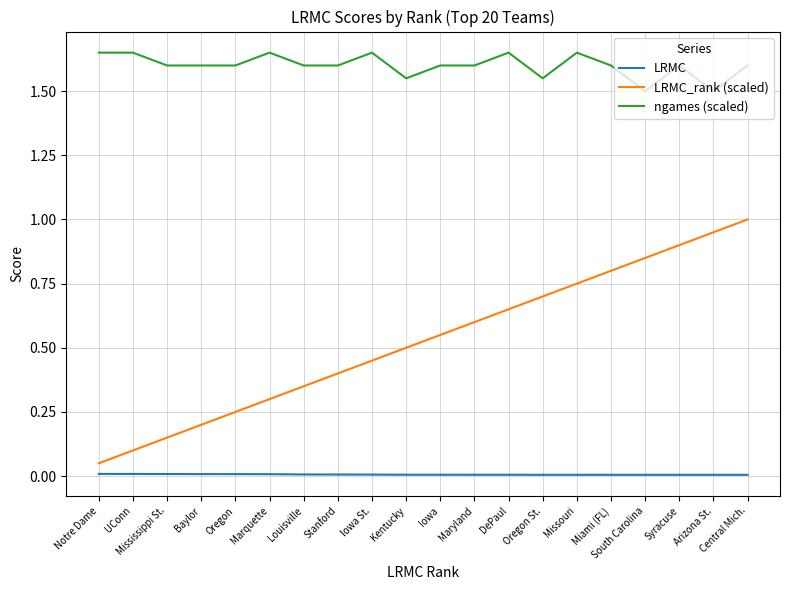

The value of ngames (scaled) at Notre Dame is 1.6. True or false?

True